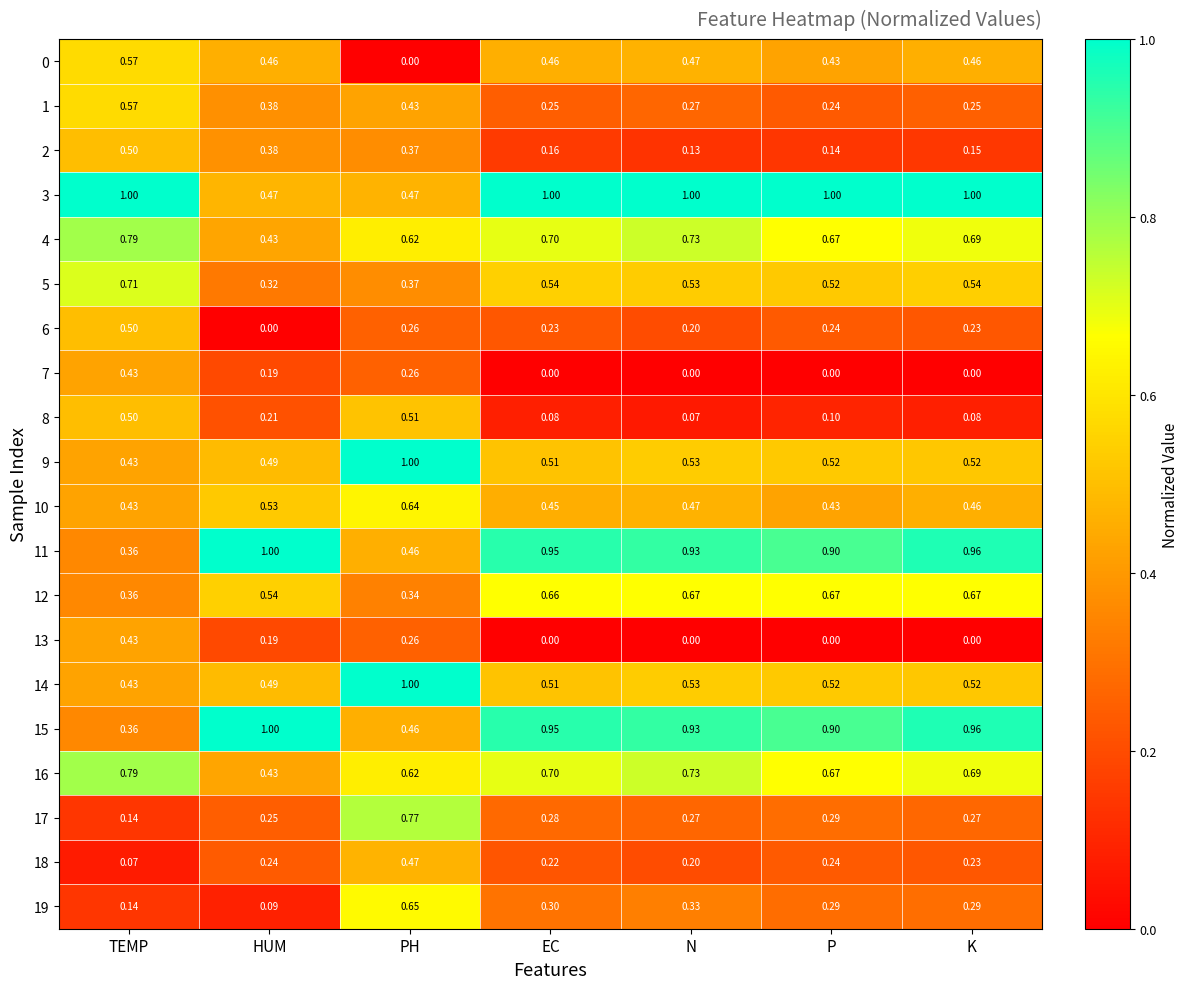

At which label does 14 reach its minimum?

TEMP